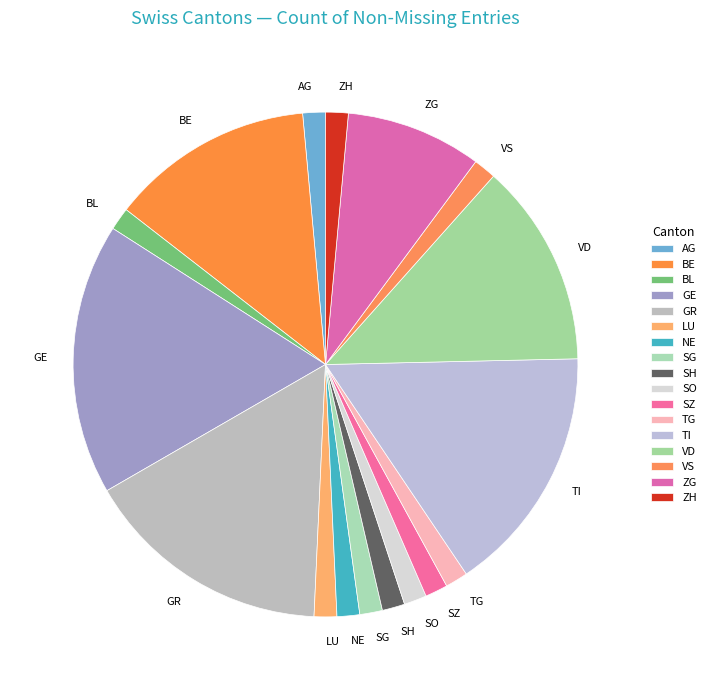

What portion of the pie excludes VD?

87.0%